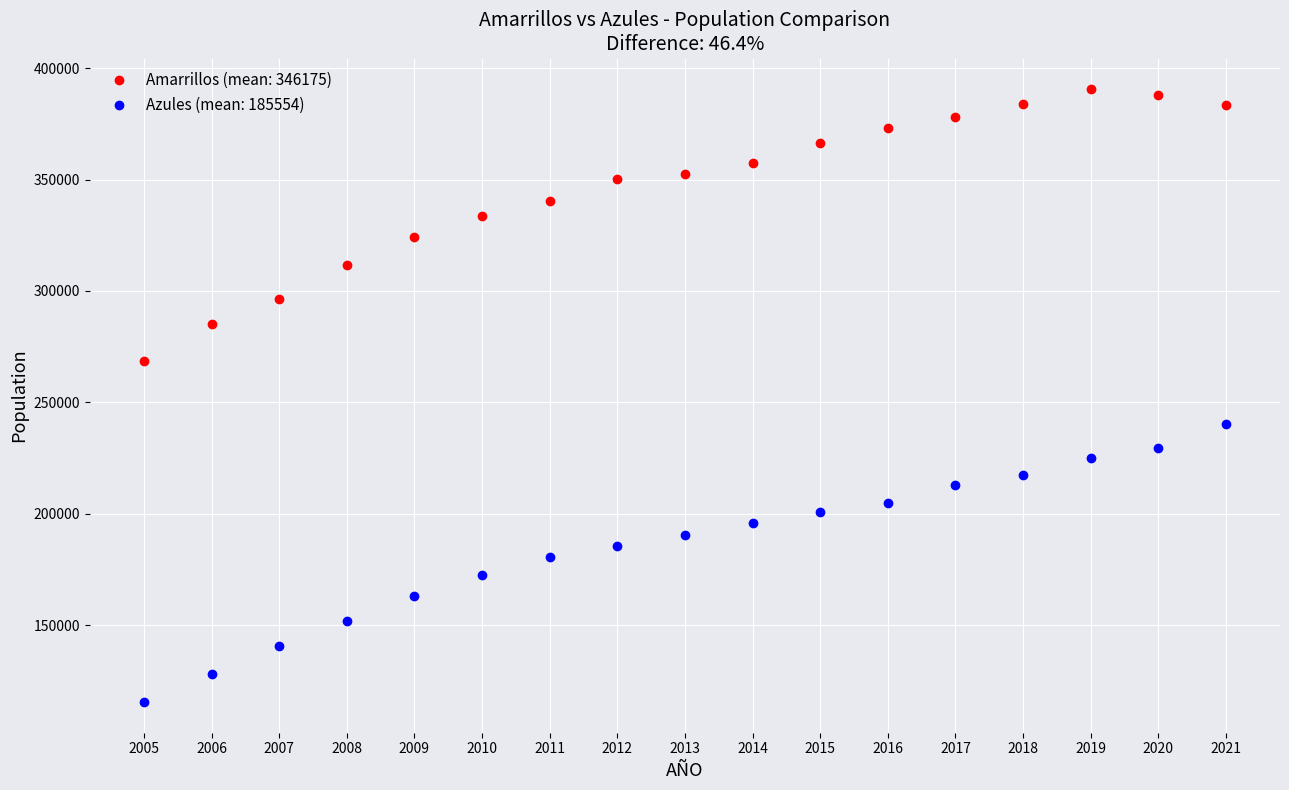

How many categories are shown in the chart?

17